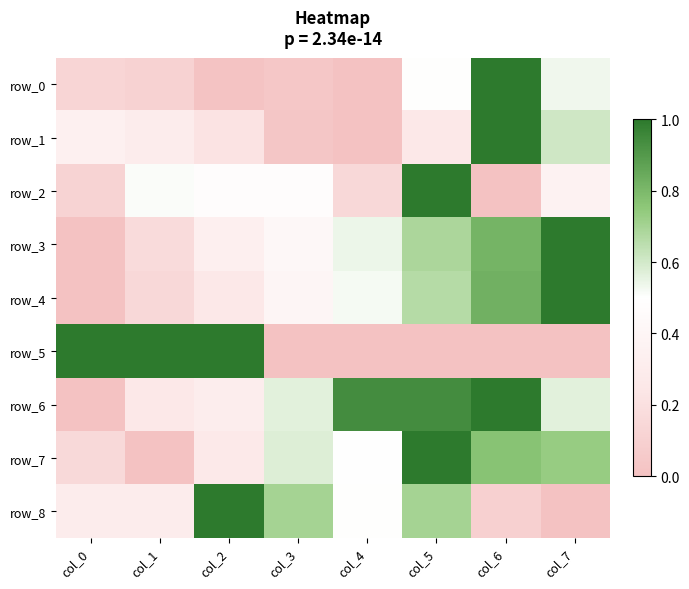

What is the sum of the row_2 values at col_0 and col_6?

0.1